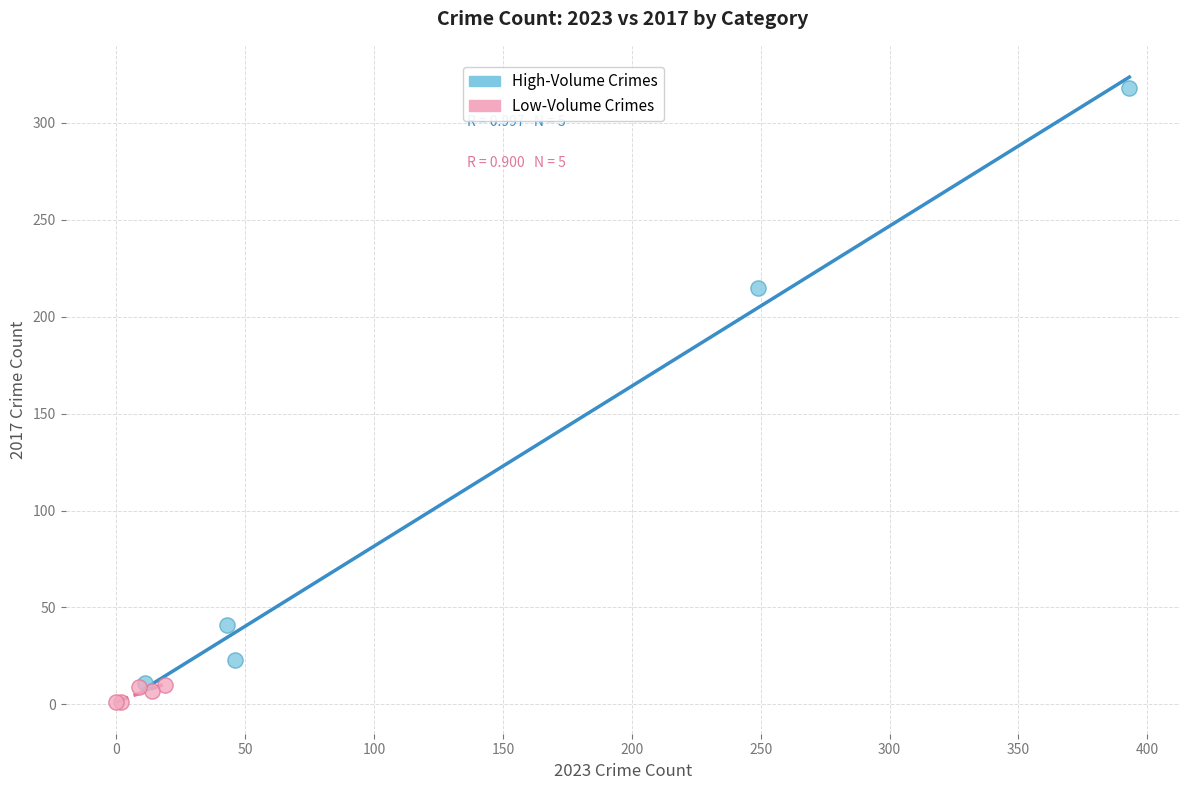

Which series has the largest Y range (max minus min)?

High-Volume Crimes